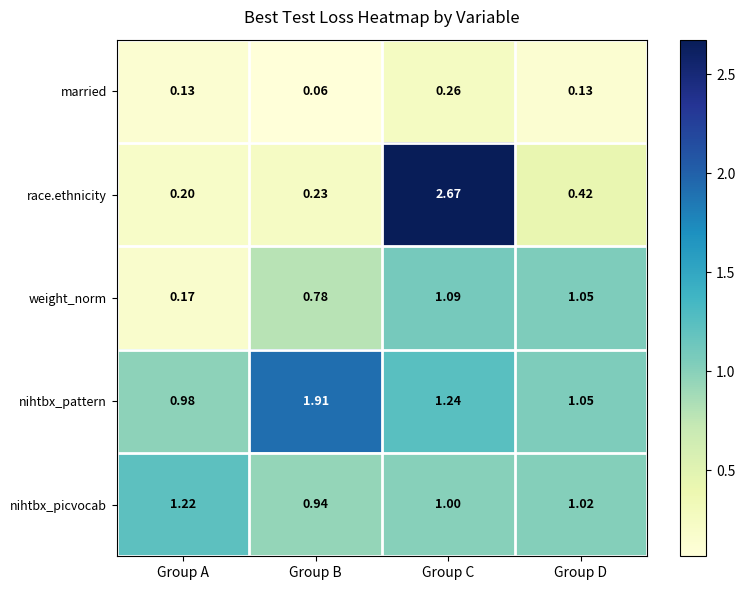

At which label does married reach its minimum?

Group B